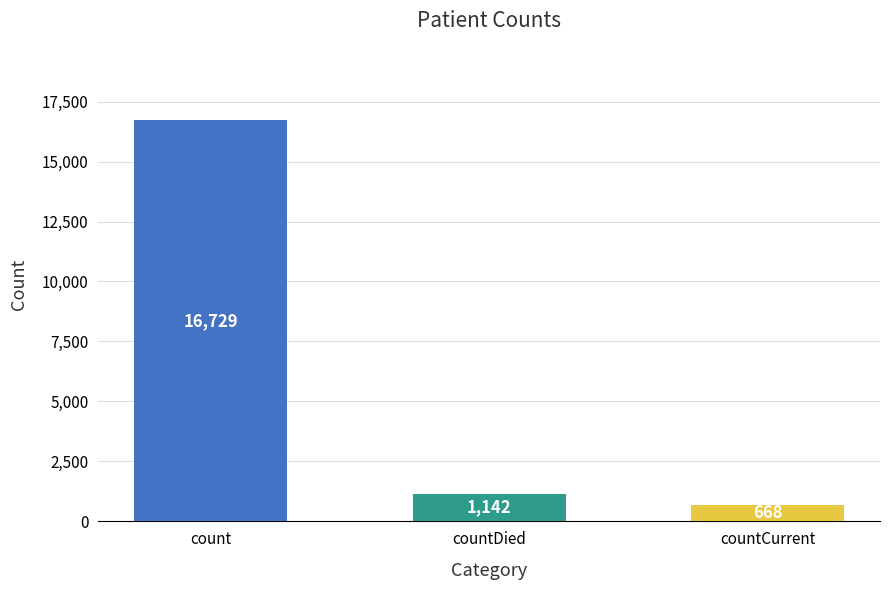

List the labels in order of value, largest first.

count, countDied, countCurrent